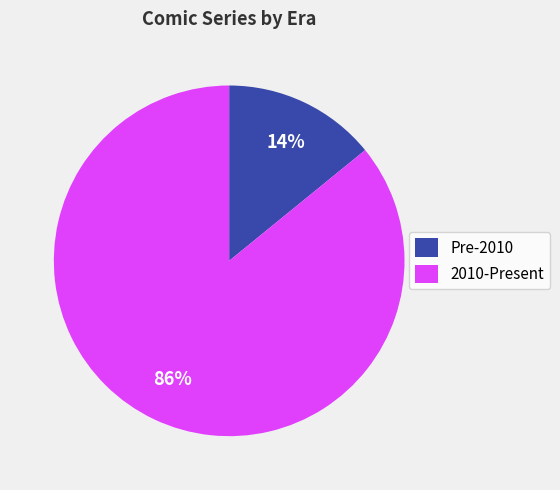

Is there any slice that represents more than half of the pie?

Yes